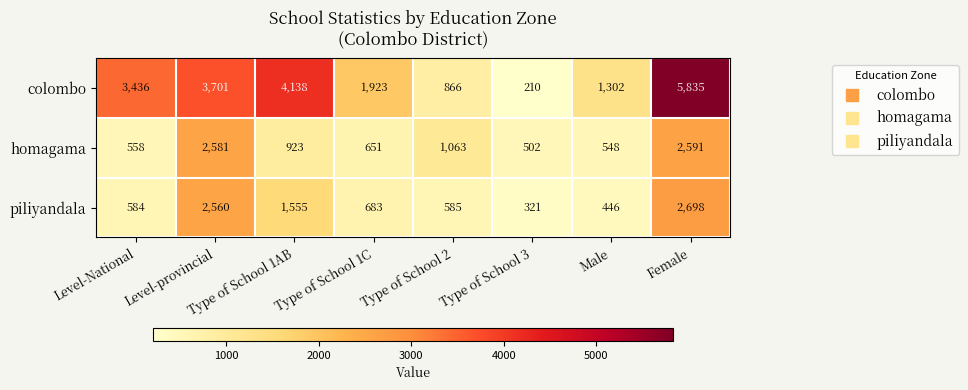

At which category is the sum across all series the highest?

Female